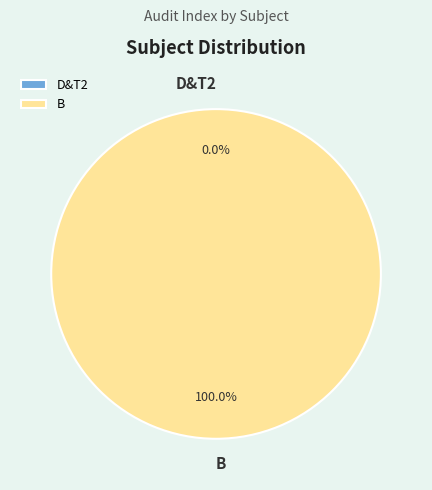

Which slice is the largest?

B